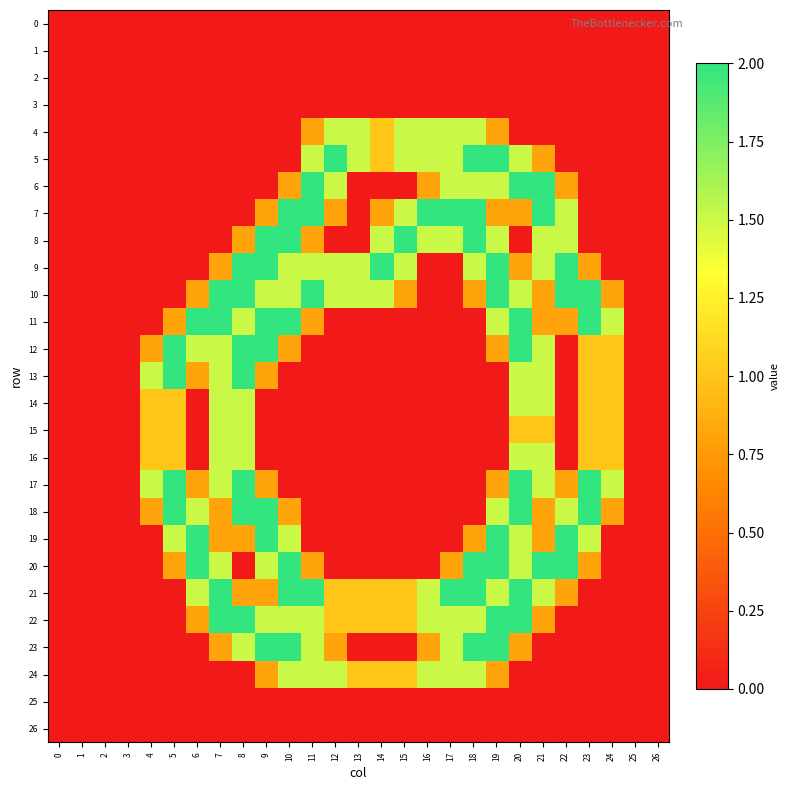

Which series has the largest total across all categories?

10